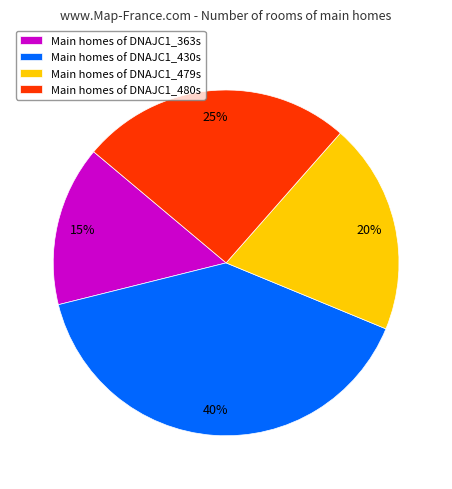

How many slices are in this pie chart?

4